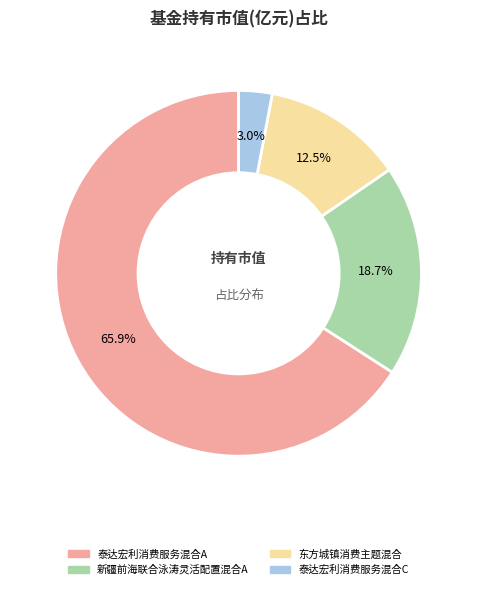

Is there a majority slice in this chart?

Yes